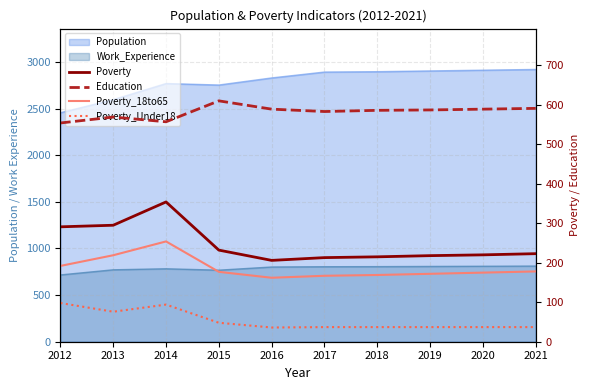

What is the minimum value shown in the chart?

36